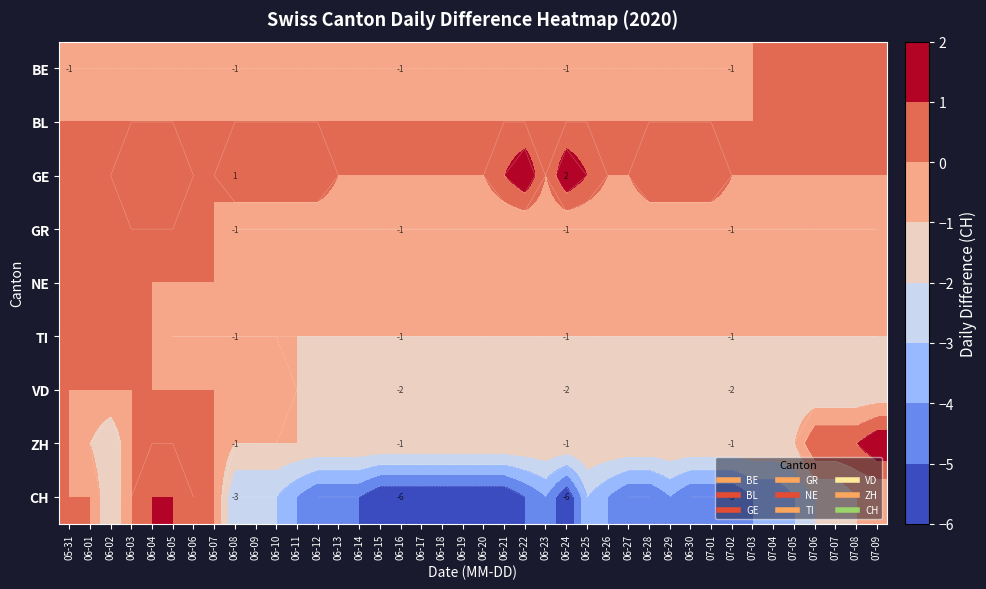

At 06-25, list the series in order from smallest to largest.

CH, VD, BE, GR, TI, ZH, BL, NE, GE